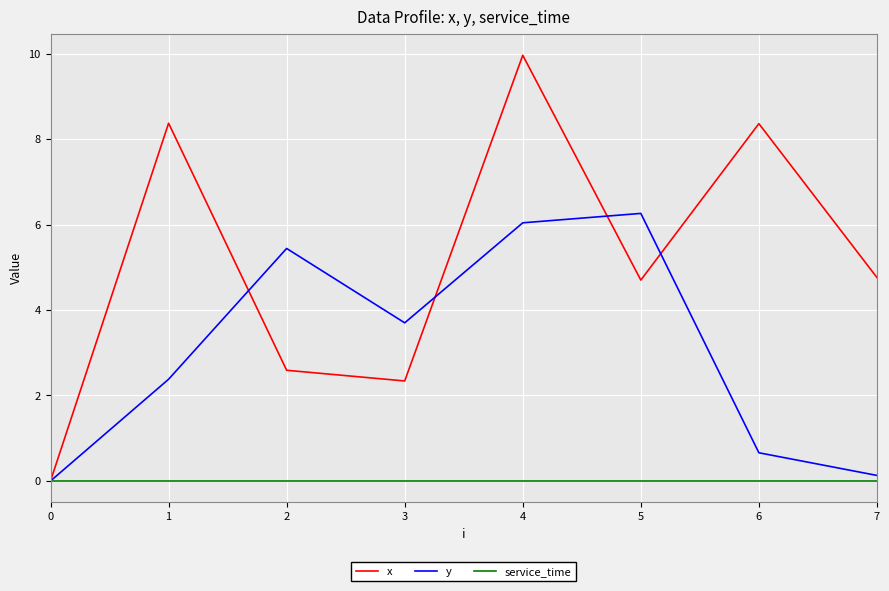

At which category is the sum across all series the highest?

4